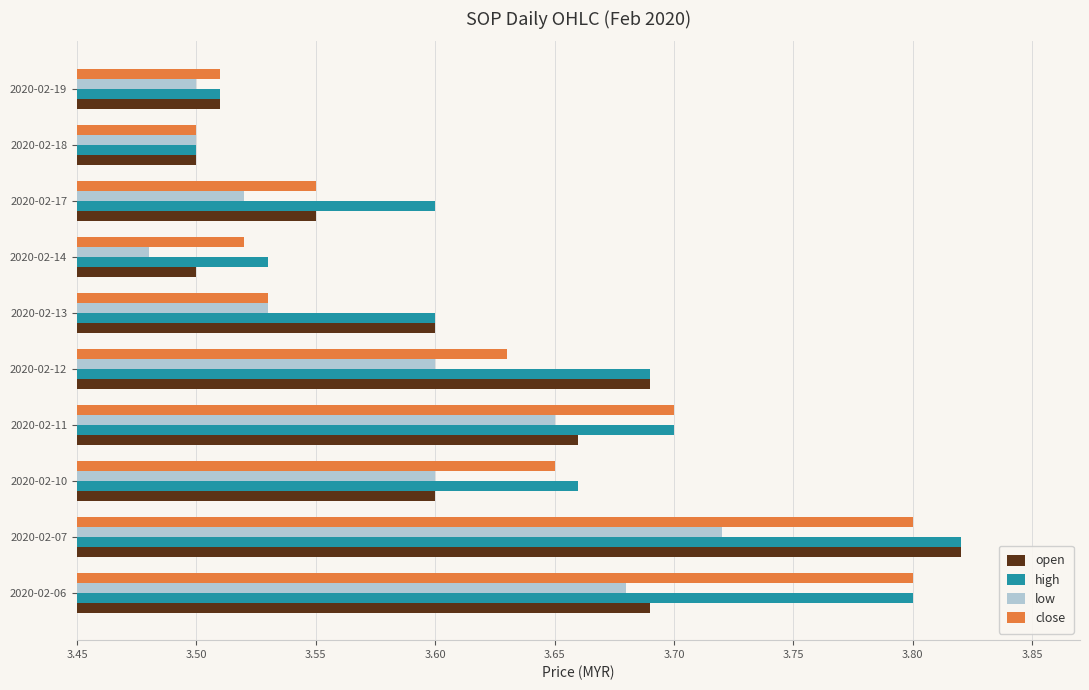

Which category has the highest value in the high series?

2020-02-07